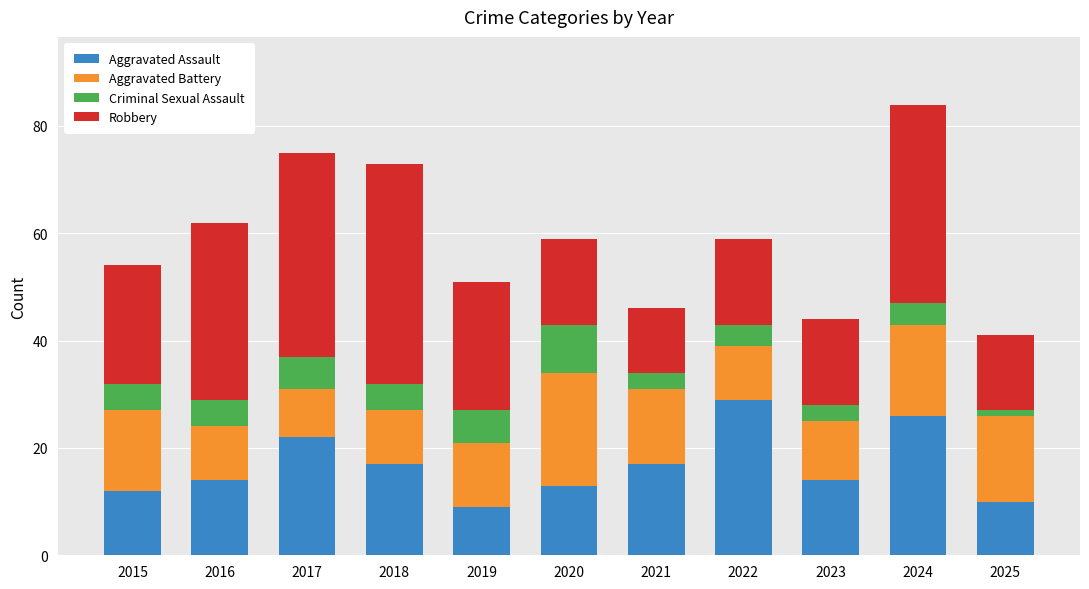

What is the total value across all series at 2022?

59